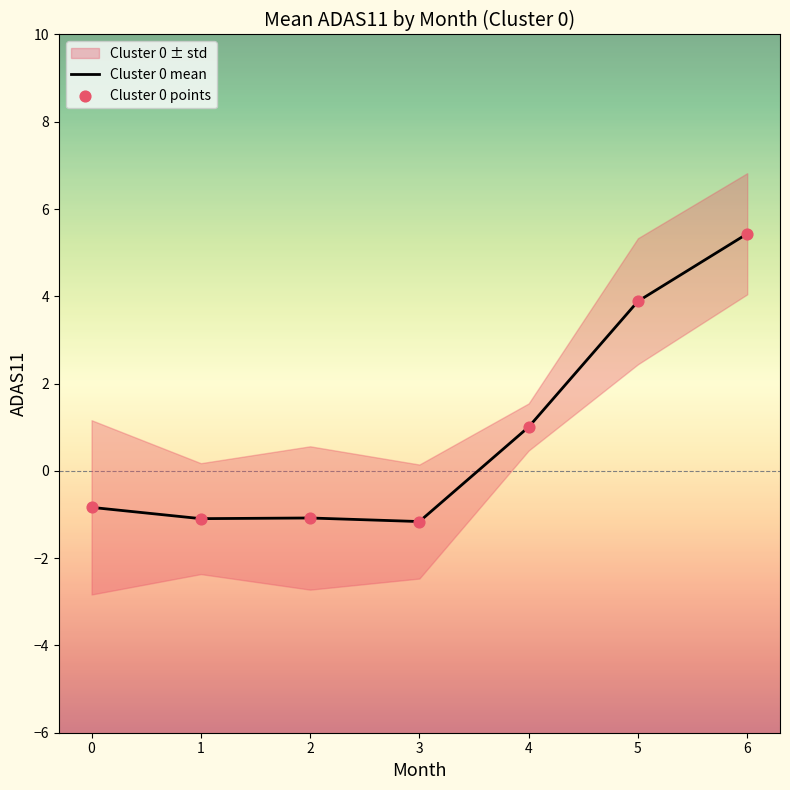

Which series contains the highest Y value?

Cluster 0 mean